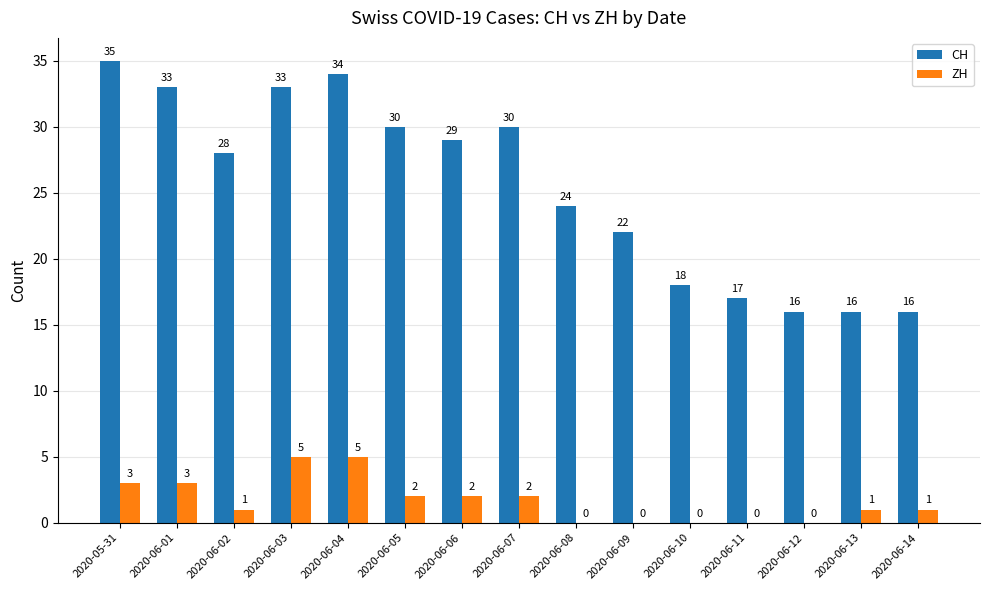

What is the sum of all ZH values?

25